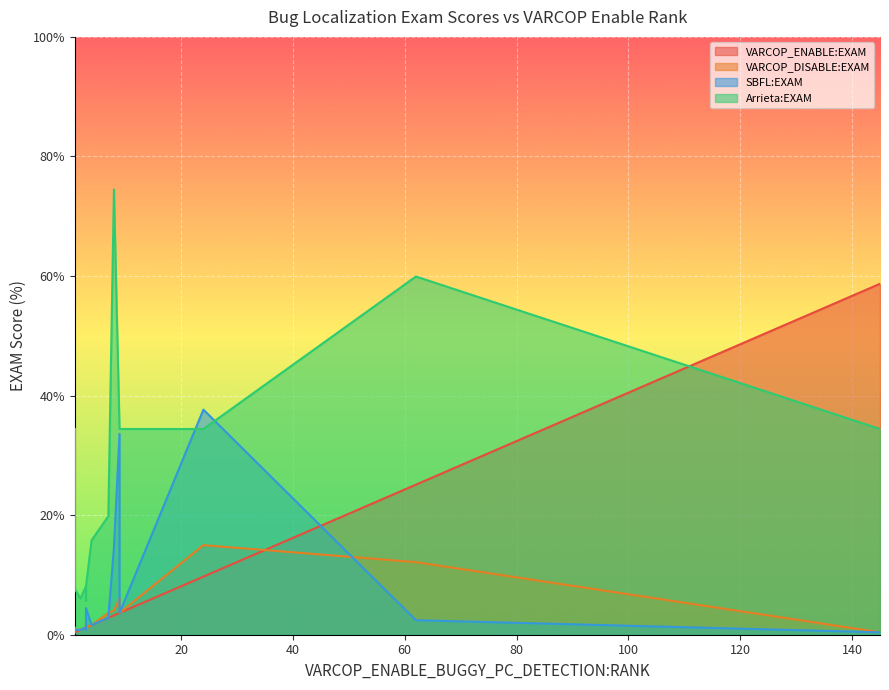

Which series has the largest total across all categories?

Arrieta:EXAM